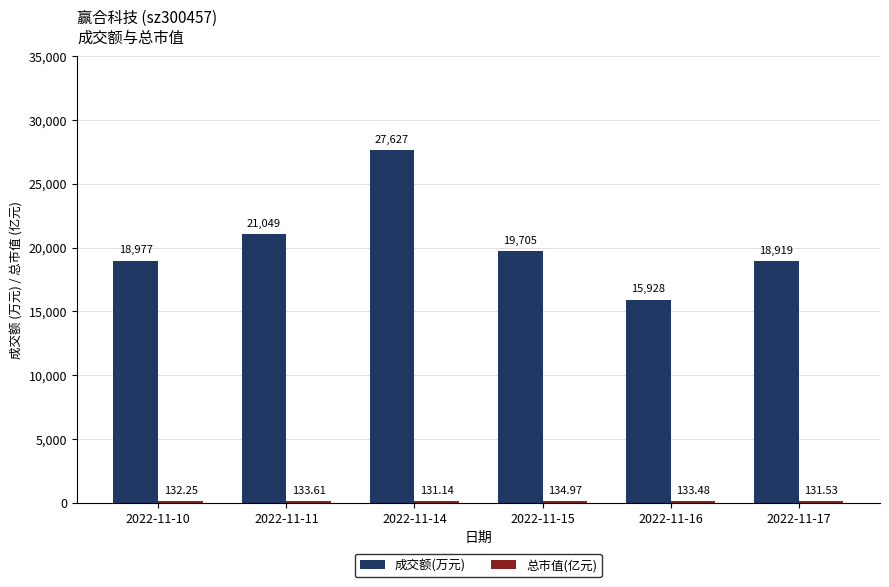

Which series changed the most between 2022-11-11 and 2022-11-16?

成交额(万元)